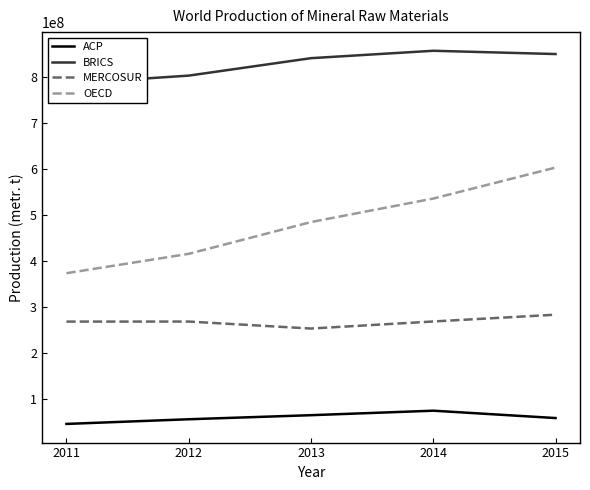

What is the difference between the maximum and second lowest values in the MERCOSUR series?

15032110